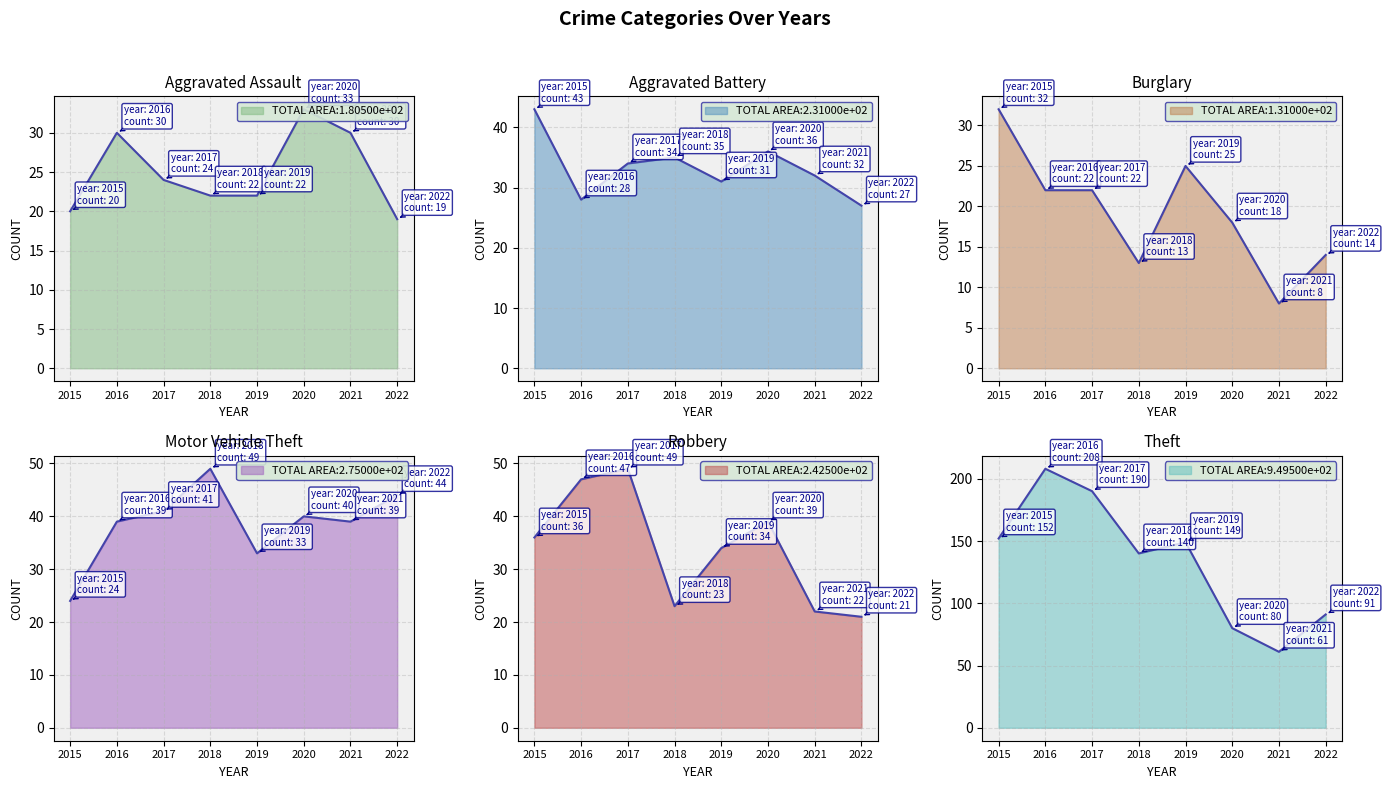

Where is the first local minimum for Theft?

2018